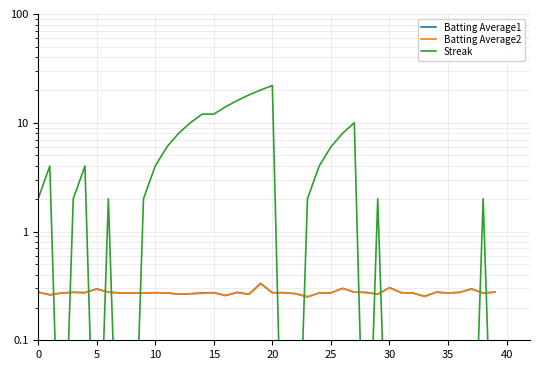

At which label does Batting Average1 reach its minimum?

23